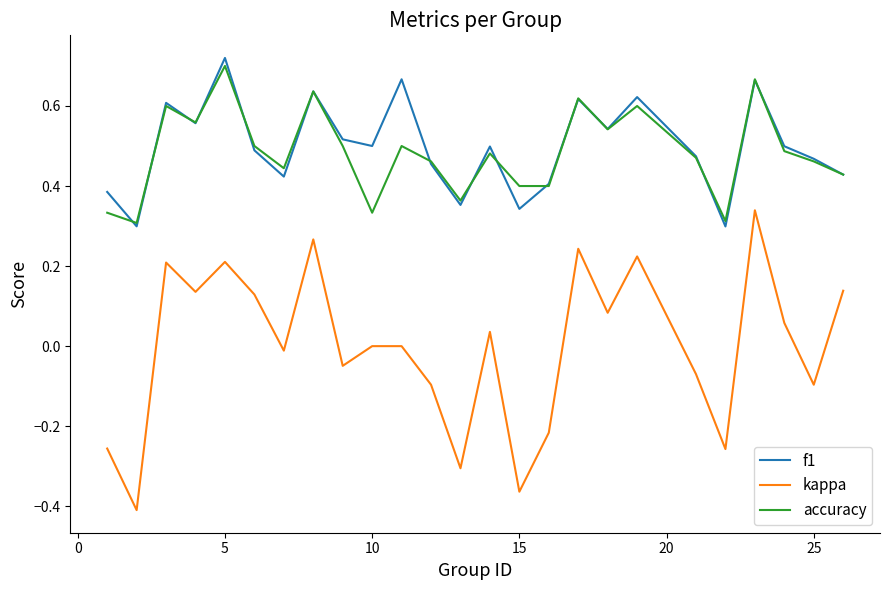

Which series has the widest spread of values?

kappa